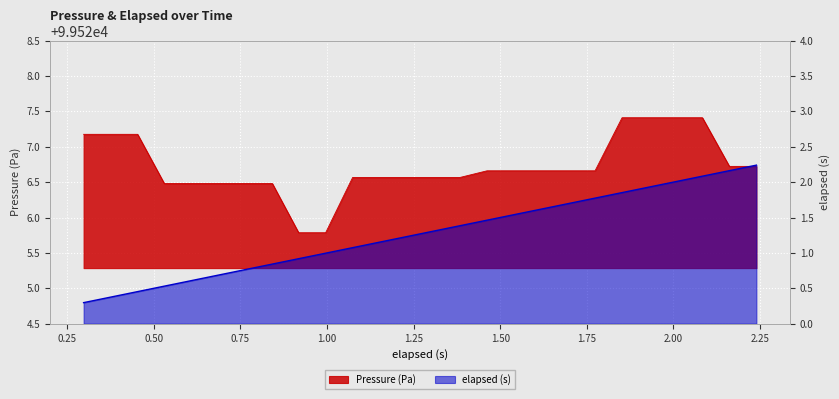

How many values in the Pressure (Pa) series are below 99526?

2